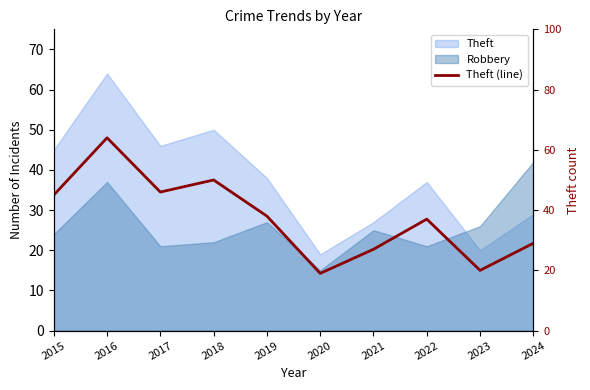

Where does the data first go above 38?

2015